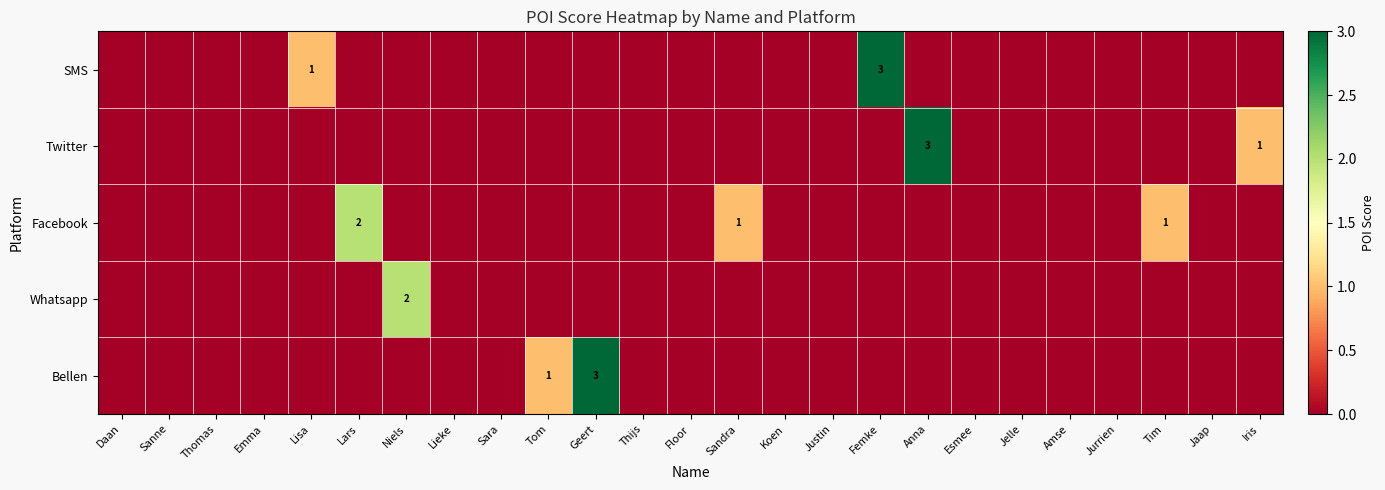

Is the value of Facebook at Sanne greater than the value of Bellen at Jurrien?

No